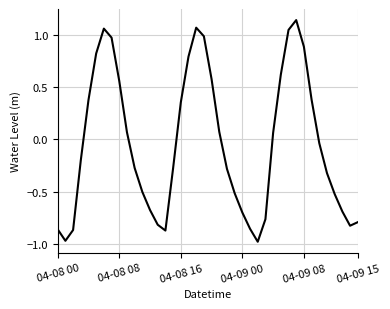

What is the difference between the maximum and minimum values?

2.1